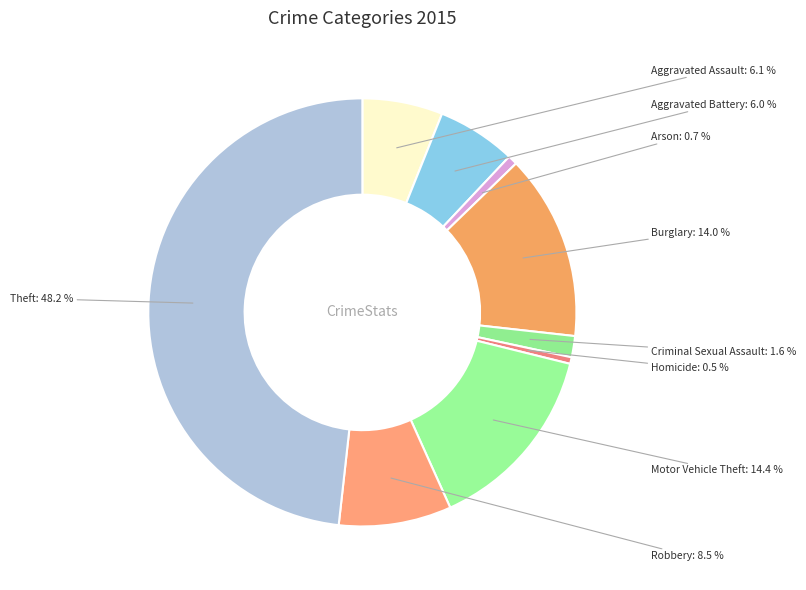

Which has a higher value, Burglary or Criminal Sexual Assault?

Burglary